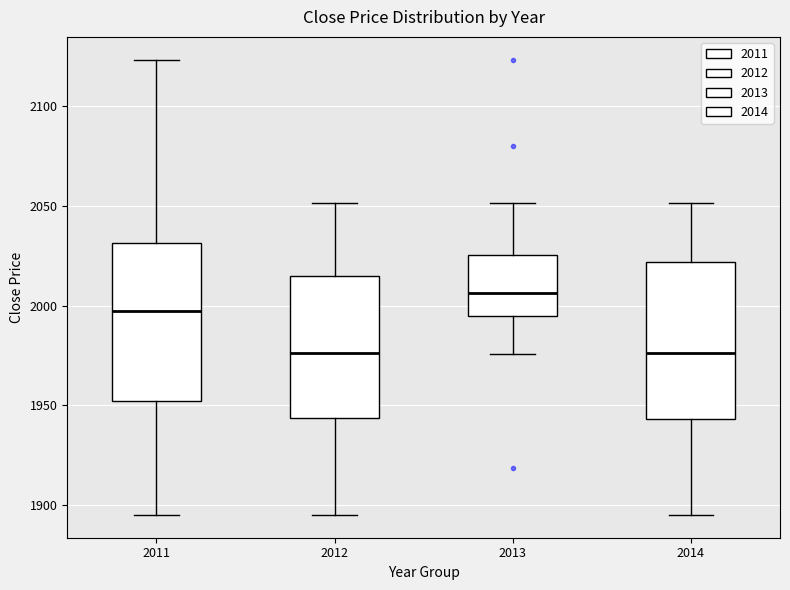

Reading left to right, read every box against the y-axis: the position of its median line, the range the box covers, and the ends of its whiskers. The values are not printed on the chart, so give them approximately, as read against the axis.

2011: median 1995, box 1950 to 2030, whiskers 1895 to 2125
2012: median 1975, box 1945 to 2015, whiskers 1895 to 2050
2013: median 2005, box 1995 to 2025, whiskers 1975 to 2050
2014: median 1975, box 1945 to 2020, whiskers 1895 to 2050